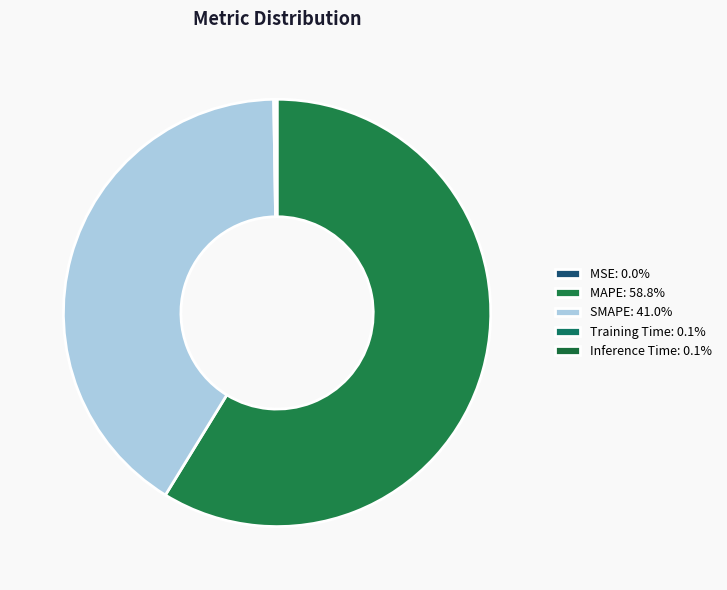

How many segments does this pie chart have?

5